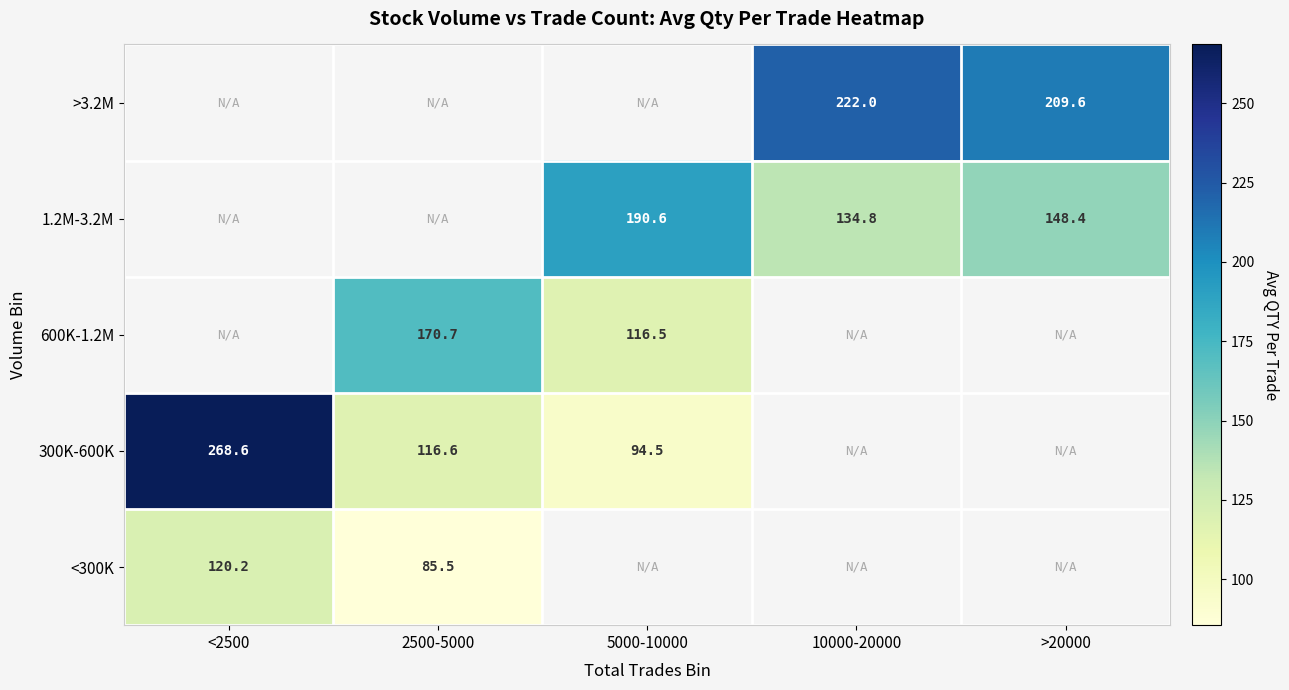

Is the value of >3.2M at >20000 greater than the value of 600K-1.2M at 2500-5000?

Yes